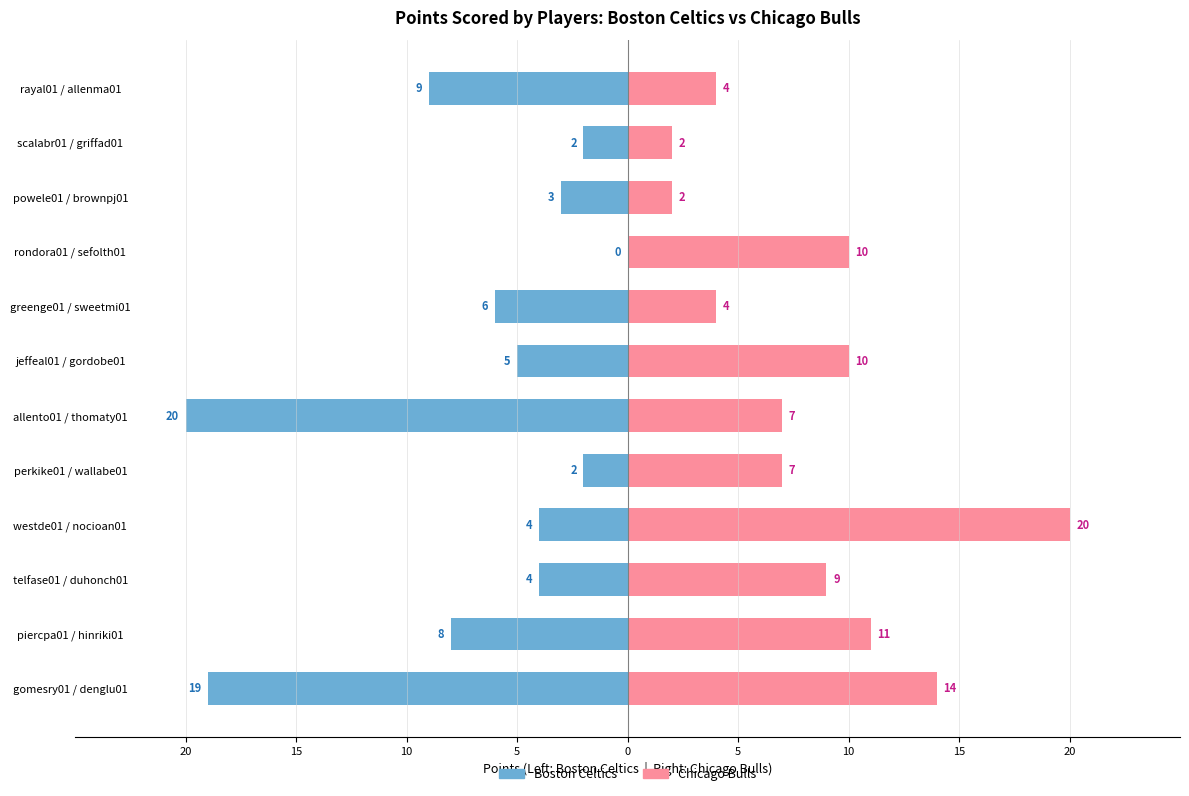

How many groups of bars are there?

12